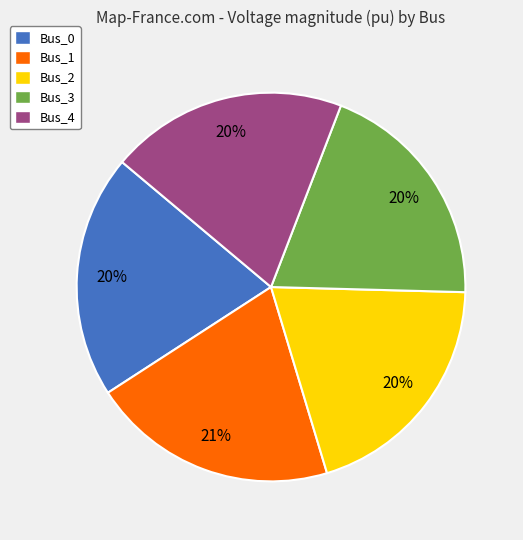

What percentage is the Bus_0 slice, to the nearest percent?

20%